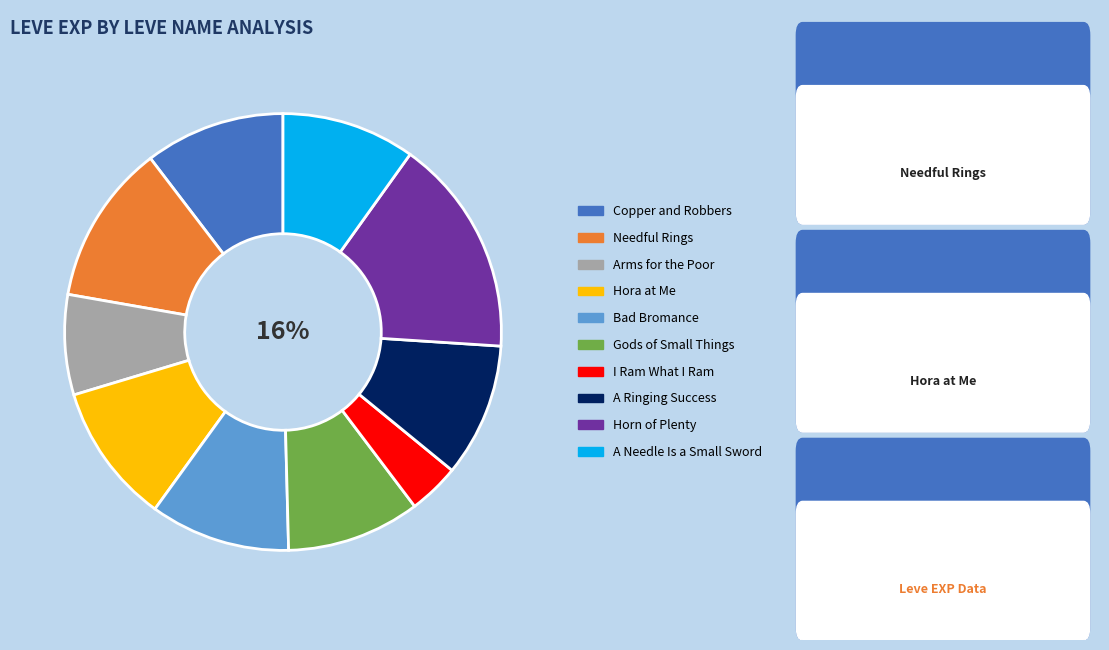

To the nearest percent, what is the combined percentage of Horn of Plenty and Gods of Small Things?

26%